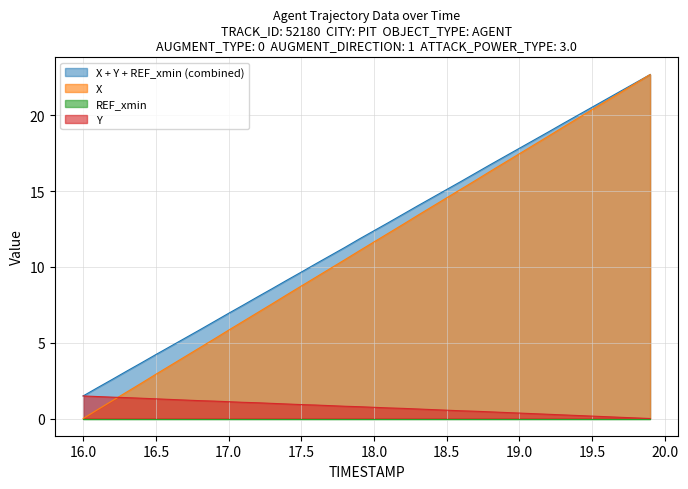

What is the difference between the X values at 16.6 and 17.7?

6.4